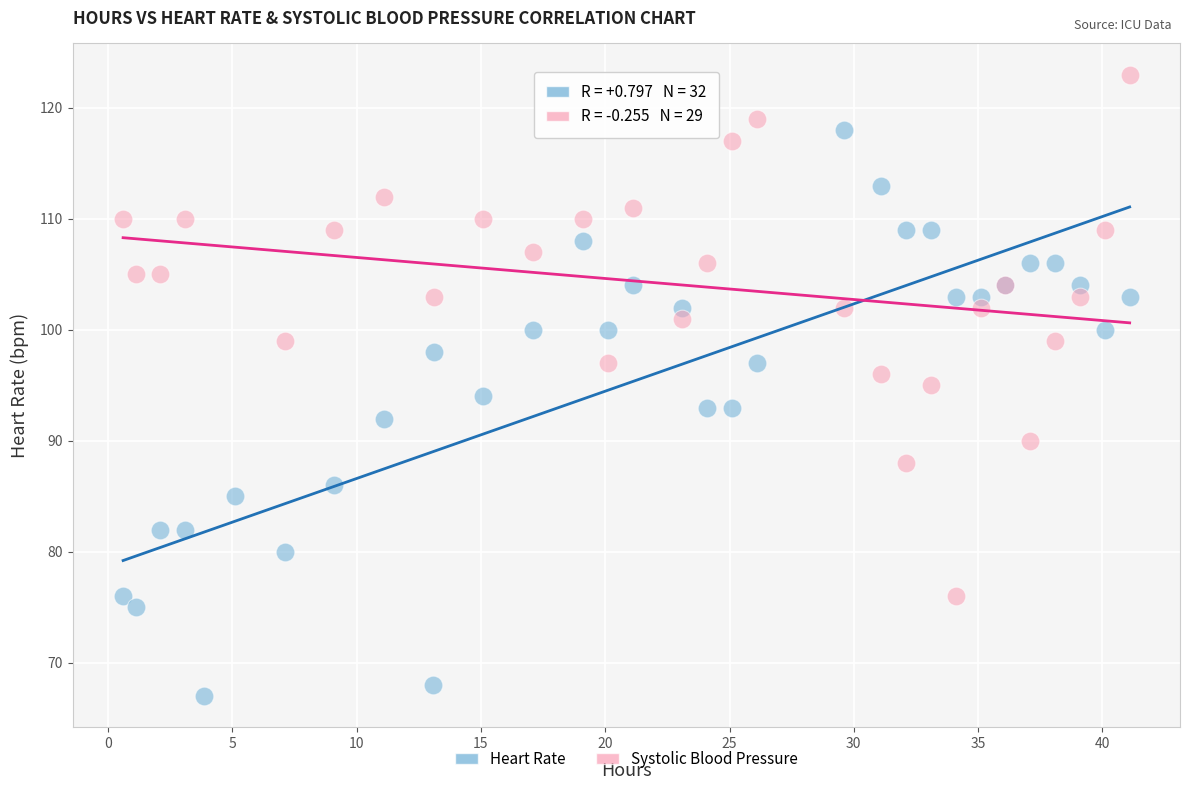

Which series reaches the maximum Y coordinate?

Systolic Blood Pressure